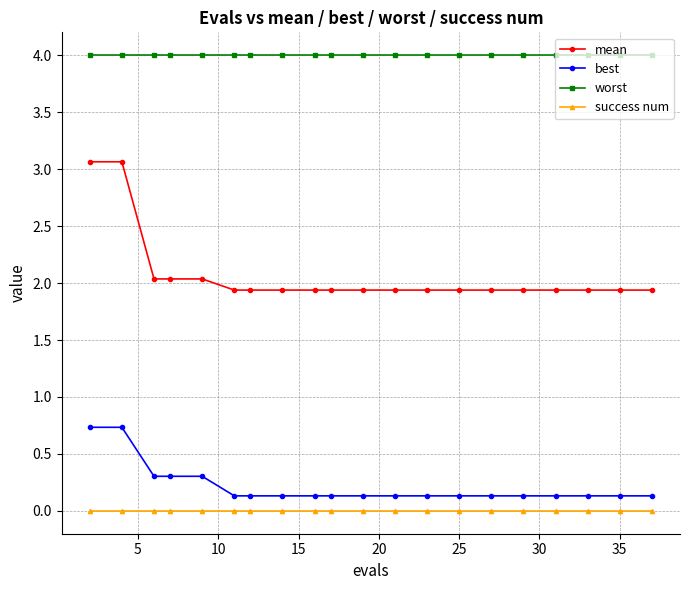

True or false: best and mean cross at least once.

False